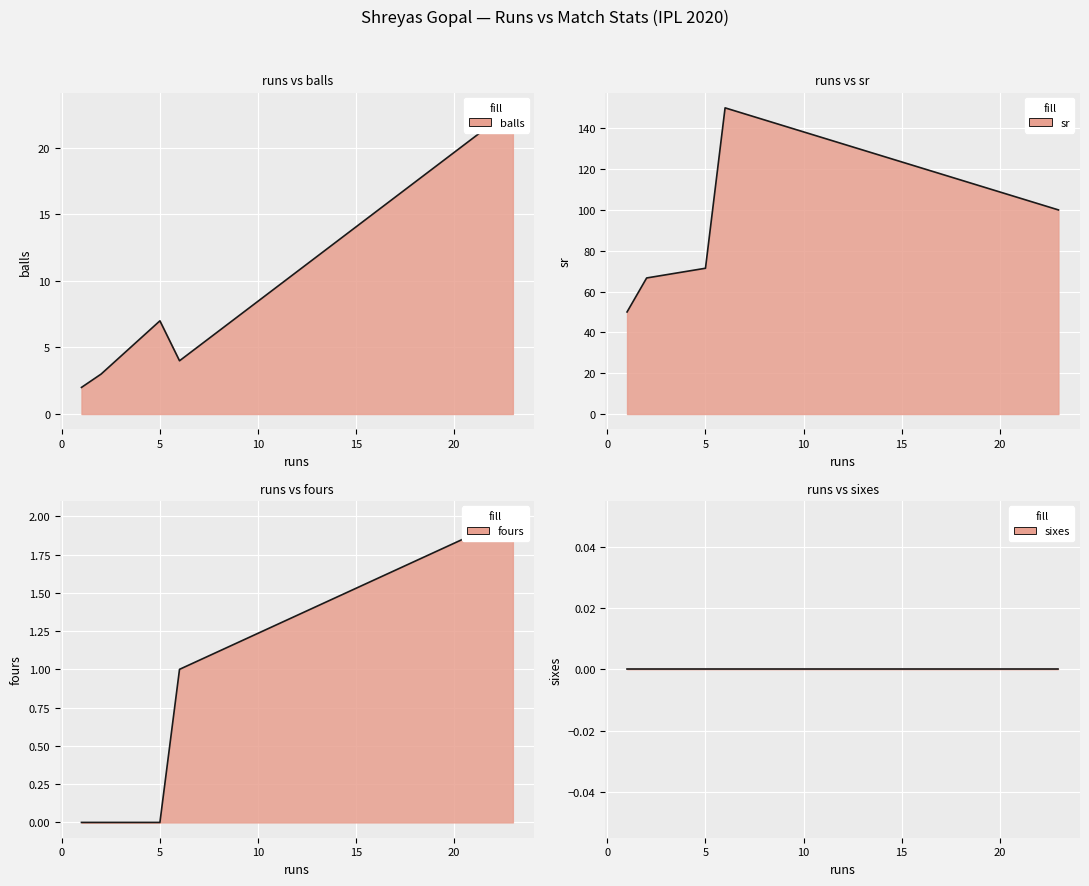

At which label does sr first exceed 71?

5